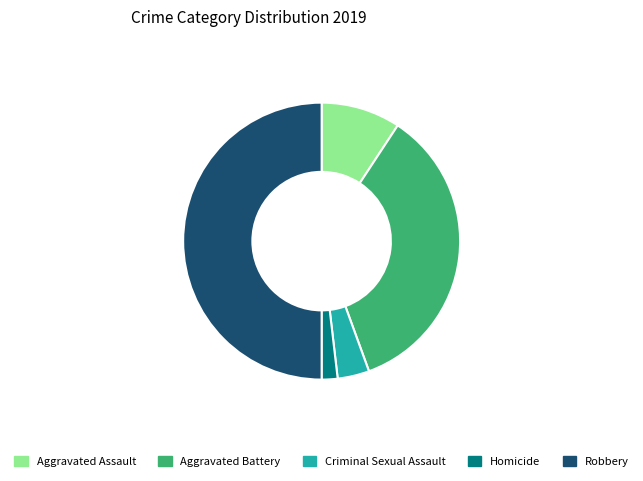

How many segments does this pie chart have?

5